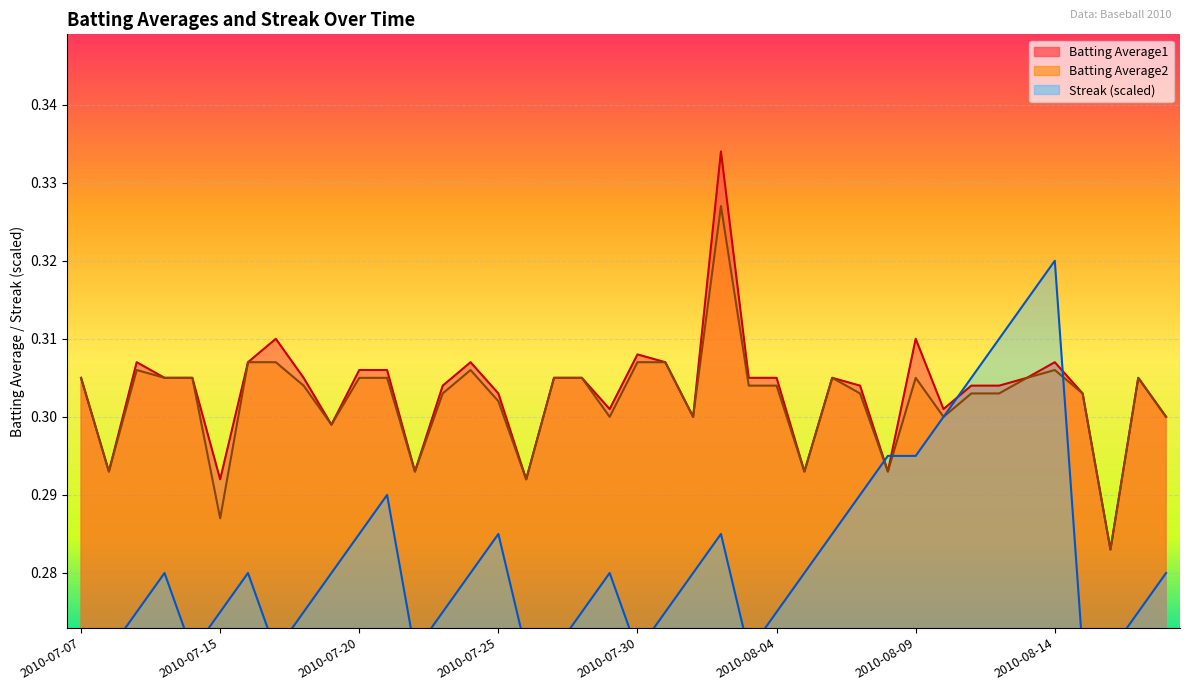

True or false: Batting Average1 and Batting Average2 cross at least once.

False